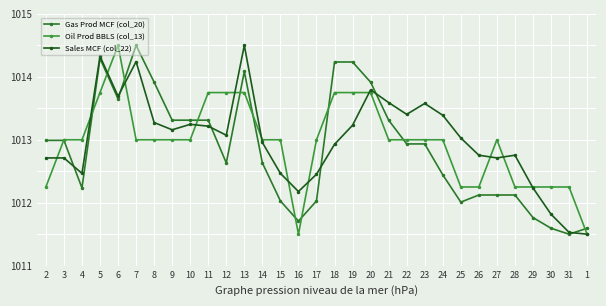

How many distinct data groups are displayed?

3